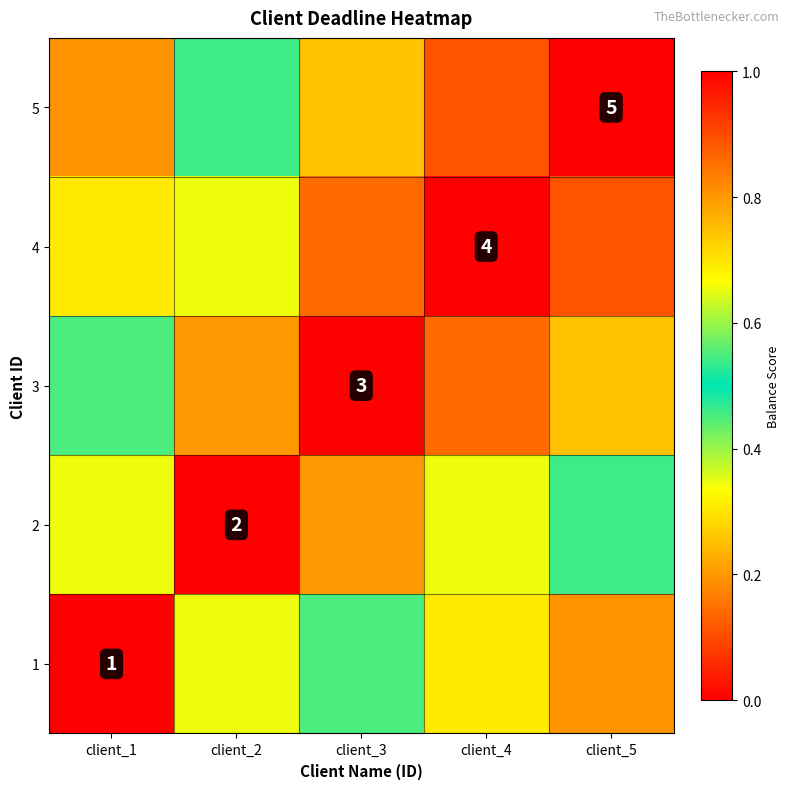

Rank the series by their maximum value, from highest to lowest.

1, 2, 3, 4, 5